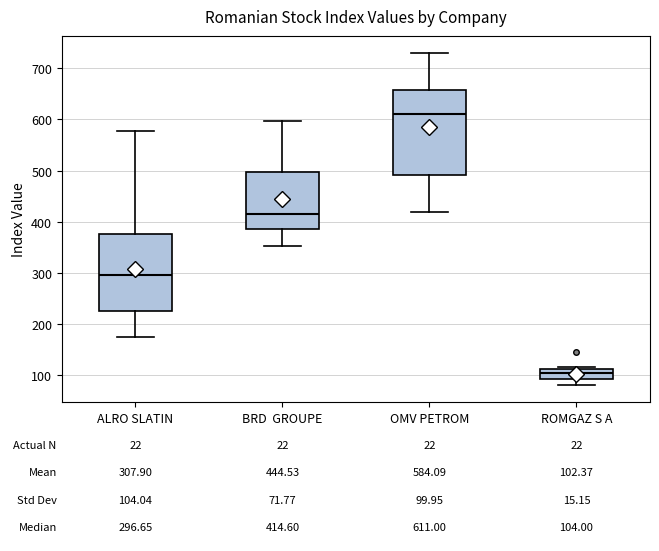

Comparing the boxes themselves (not the whiskers), which one is the tallest?

OMV PETROM